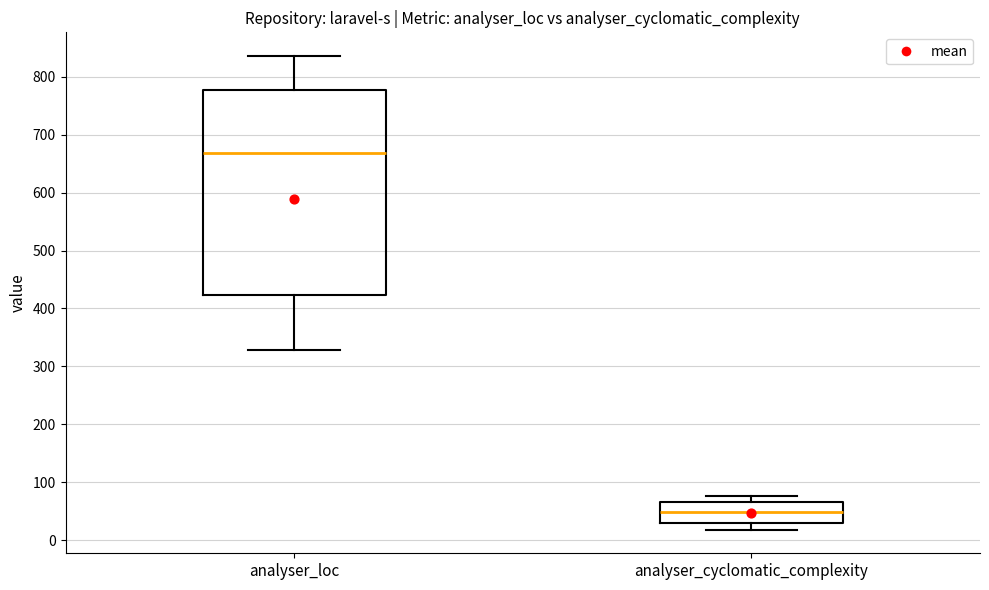

Comparing the boxes themselves (not the whiskers), which one is the tallest?

analyser_loc